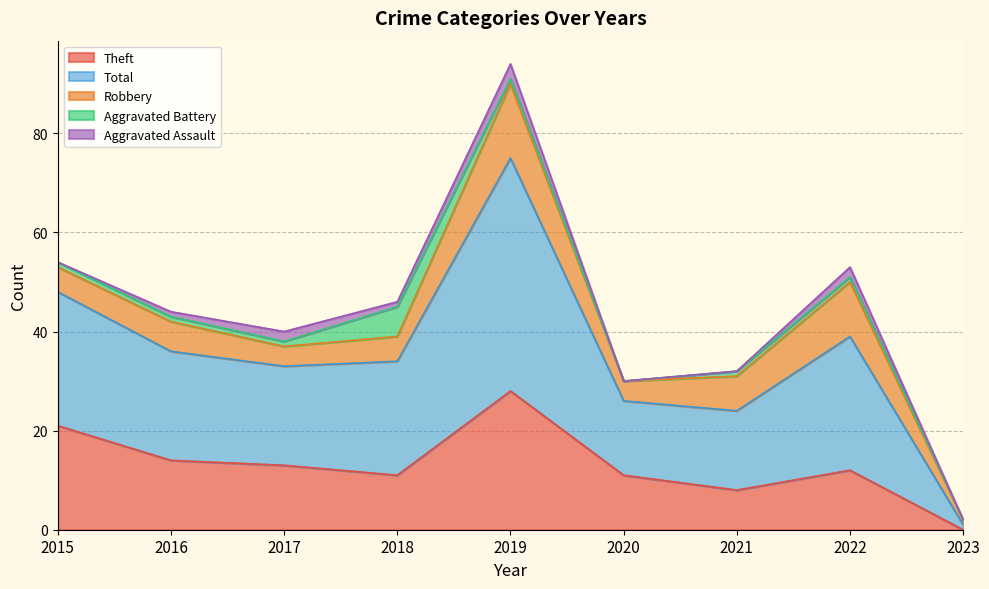

How many lines are shown in the chart?

5